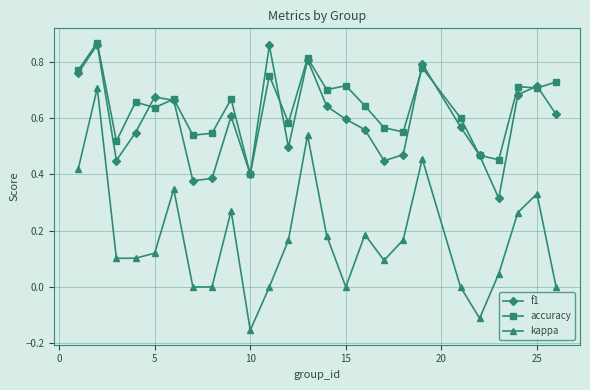

Which series has the largest total across all categories?

accuracy